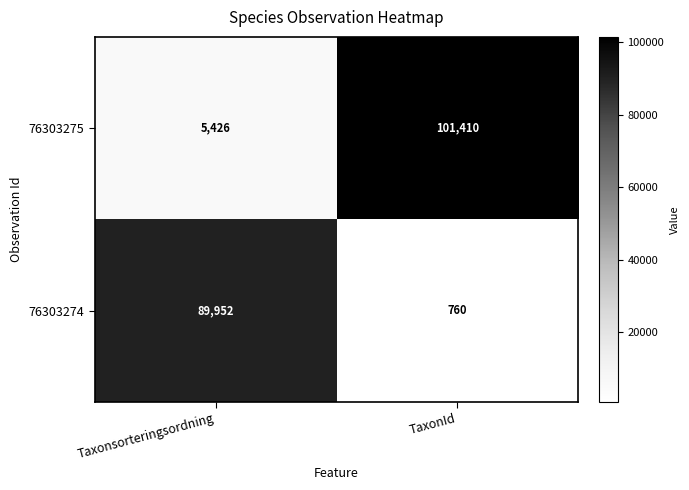

What is the average value of the 76303274 series?

45356